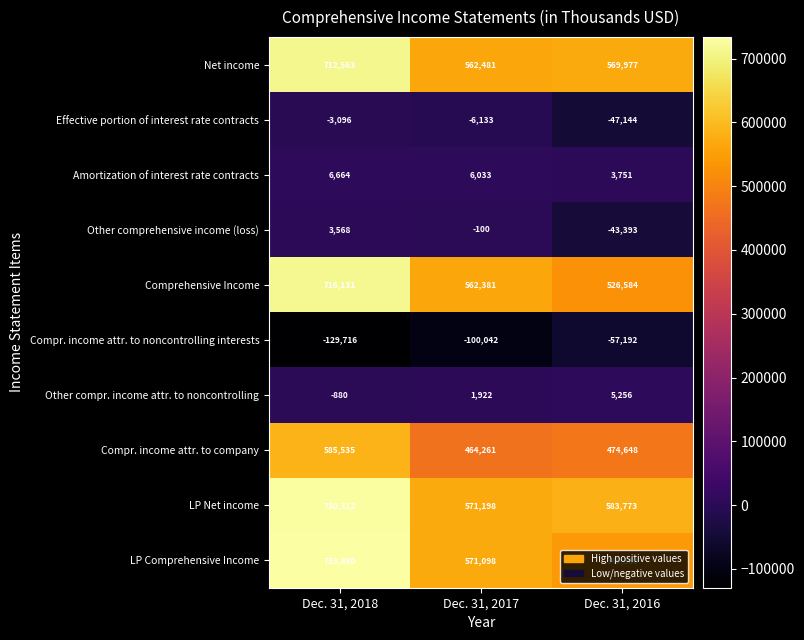

What is the approximate value of Amortization of interest rate contracts at Dec. 31, 2016?

3751